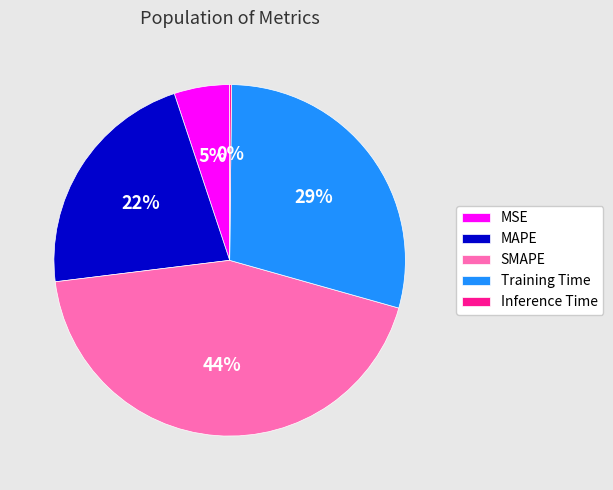

To the nearest percent, what is the average slice percentage?

20%